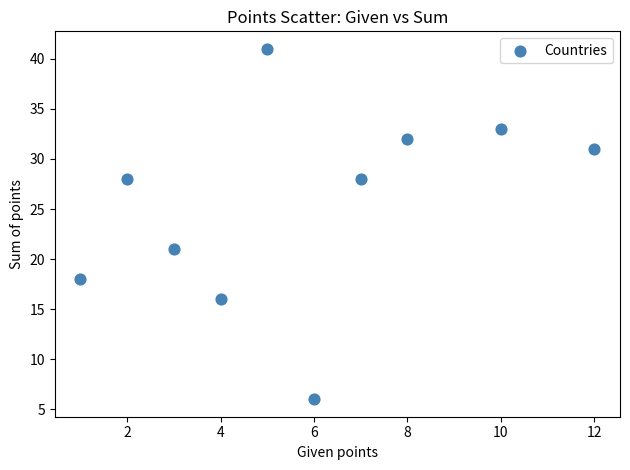

What Y value in the scatter plot is closest to 23?

21